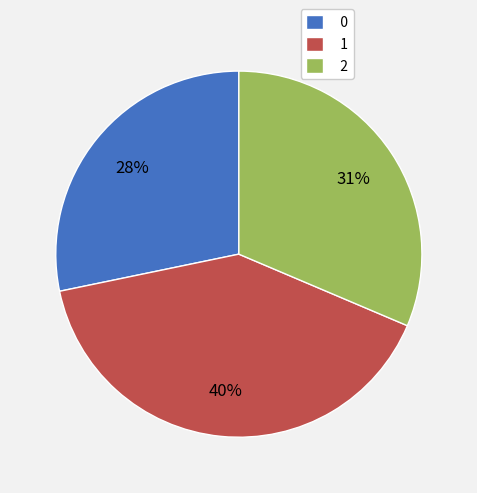

To the nearest percent, what portion does 1 represent?

40%